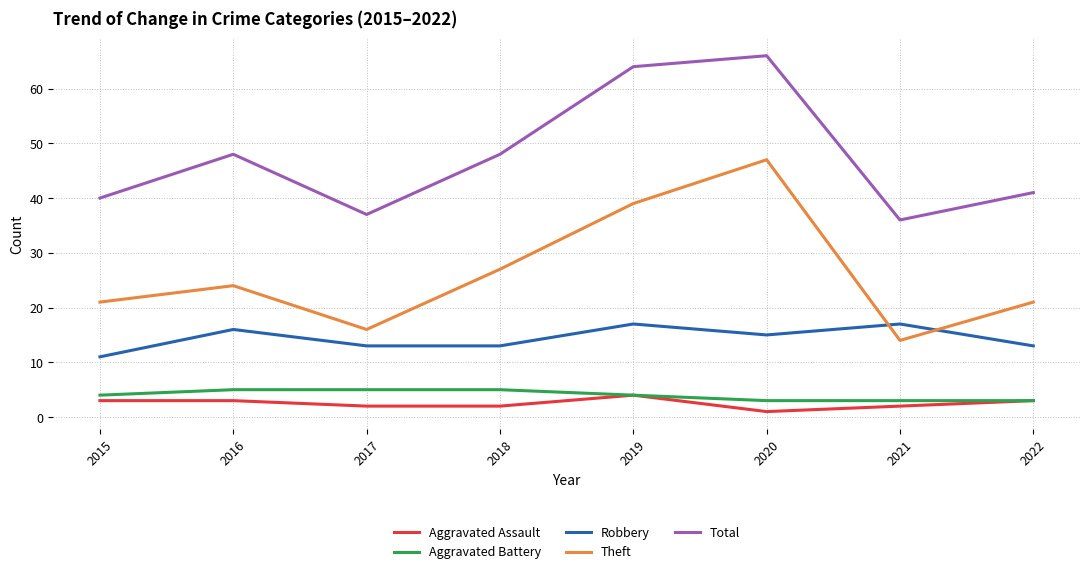

What is the total value across all series at 2019?

128